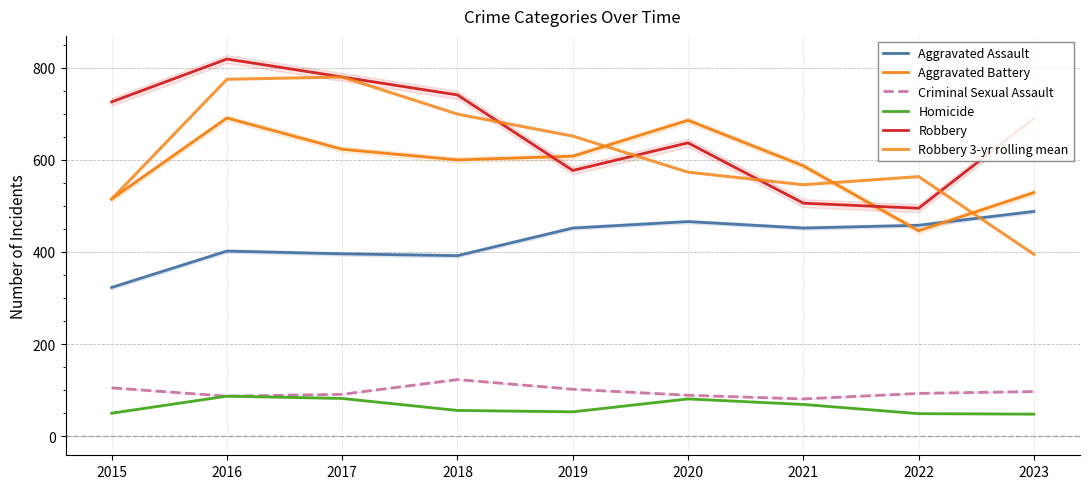

List the labels in order of Aggravated Assault value, smallest first.

2015, 2018, 2017, 2016, 2019, 2021, 2022, 2020, 2023